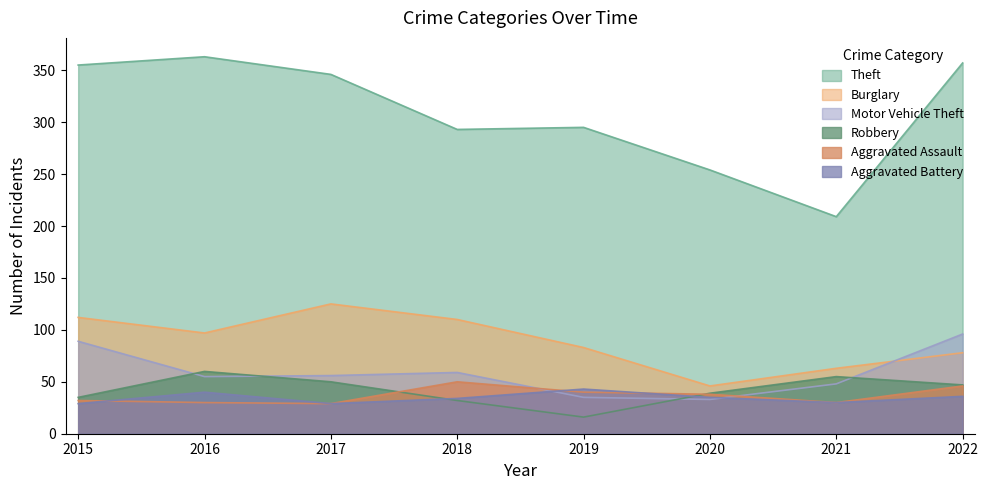

What is the approximate value of Robbery at 2022, to the nearest 10?

50